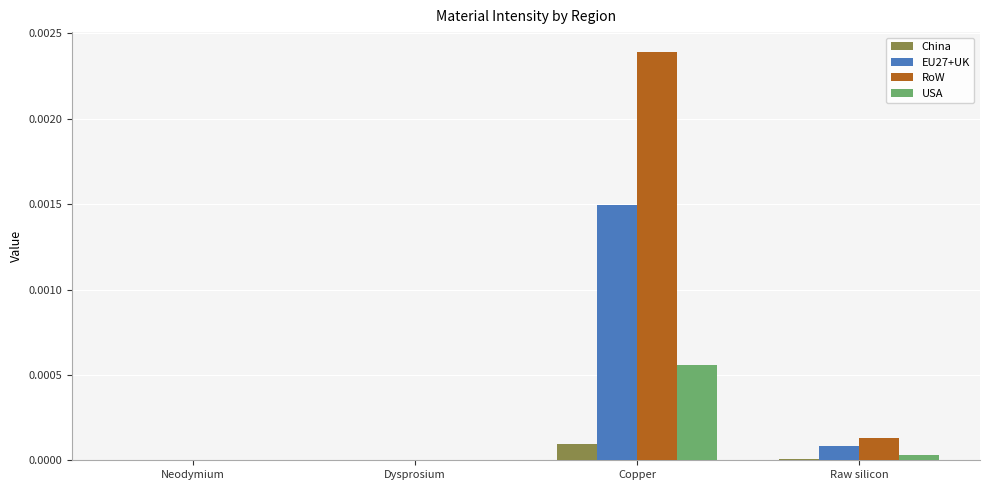

Is it true that USA equals 0.0 at Dysprosium?

True